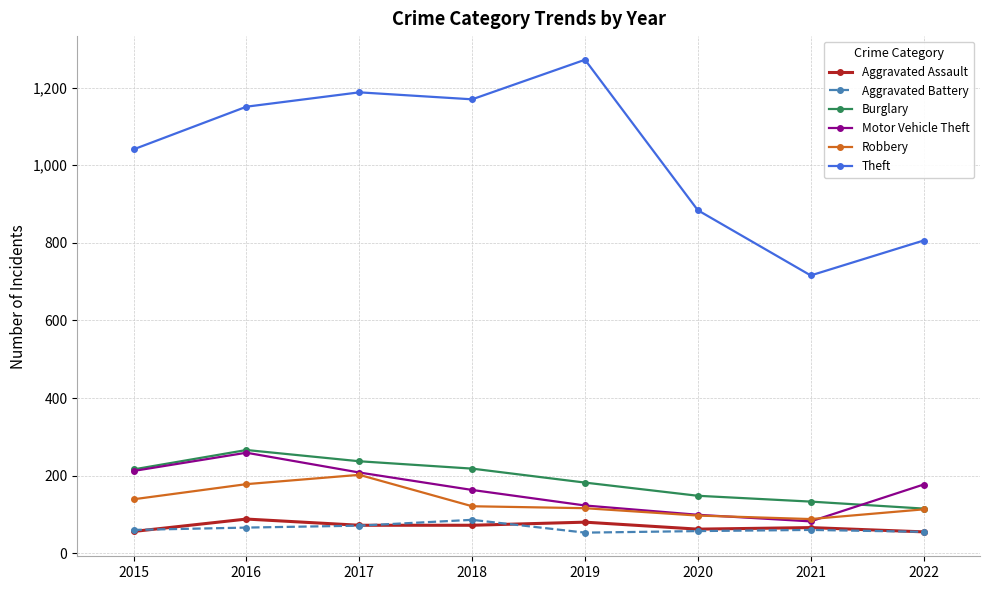

What are all the series names shown in the legend?

Aggravated Assault, Aggravated Battery, Burglary, Motor Vehicle Theft, Robbery, Theft